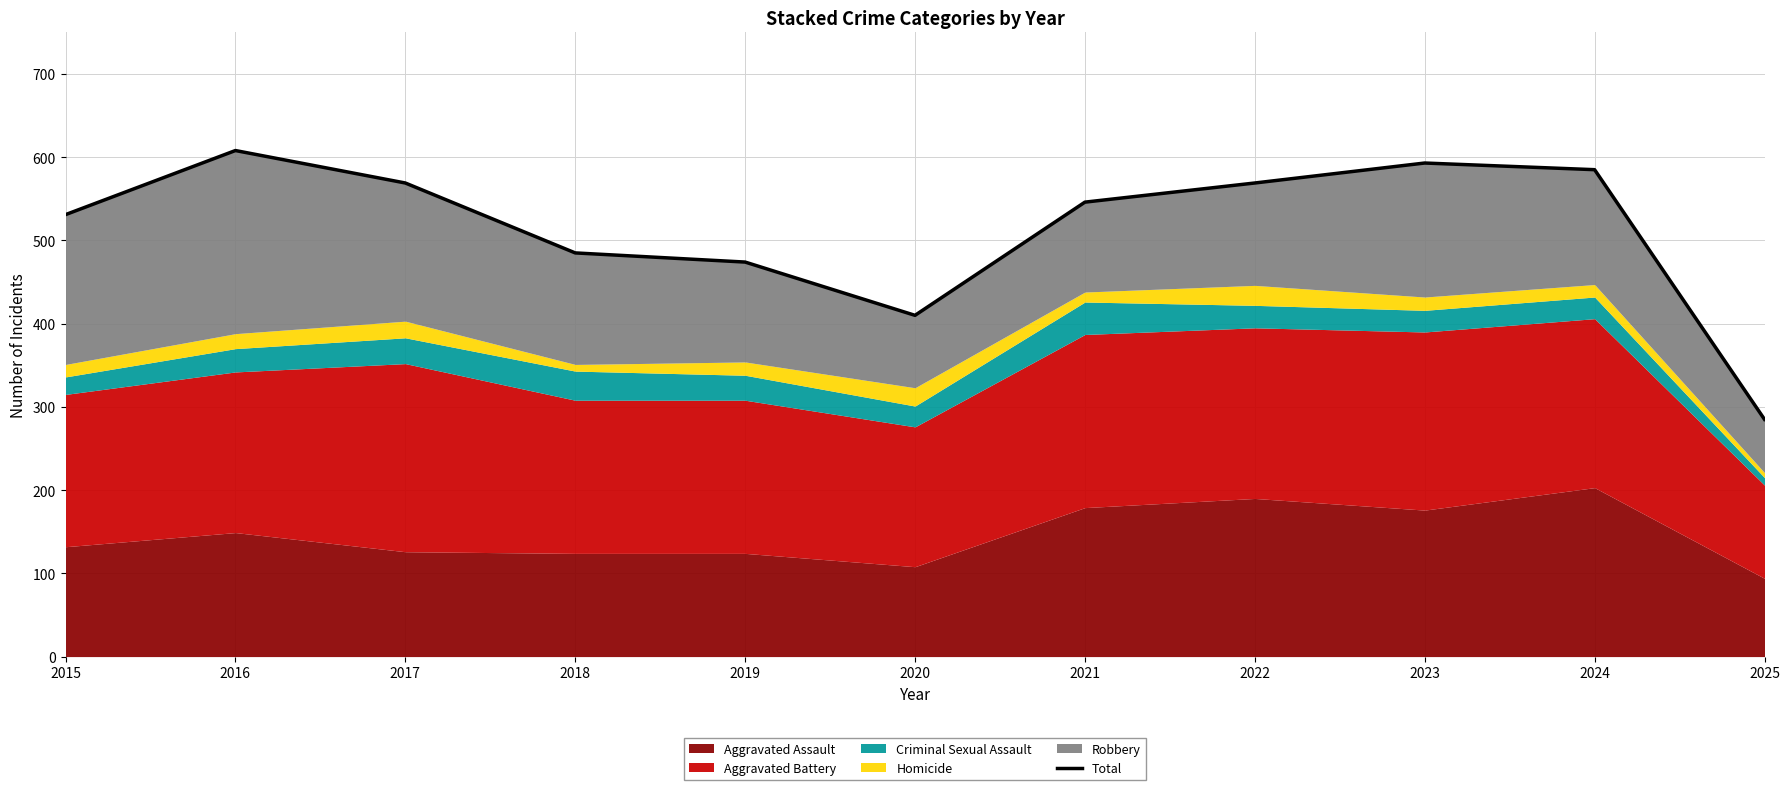

What is the difference between the second highest and second lowest values?

183